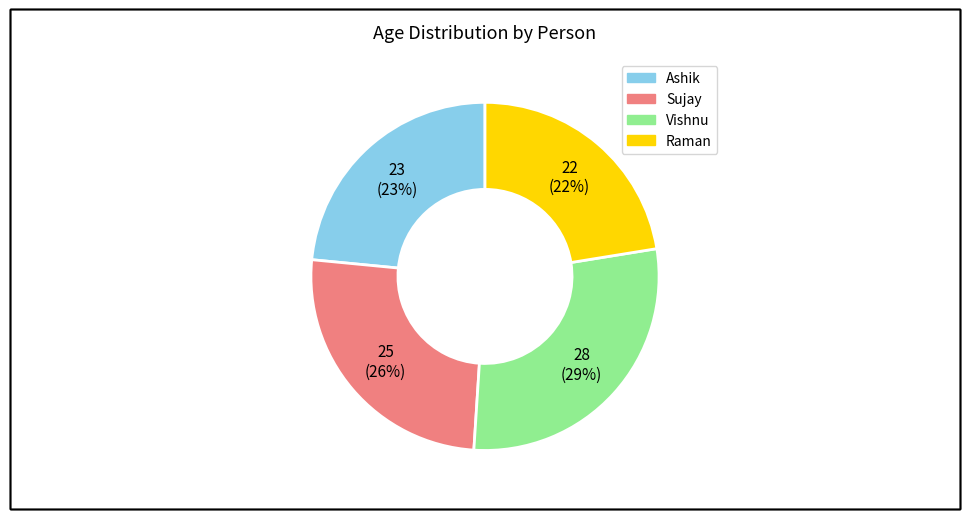

To the nearest percent, what percentage of the pie is Sujay?

26%